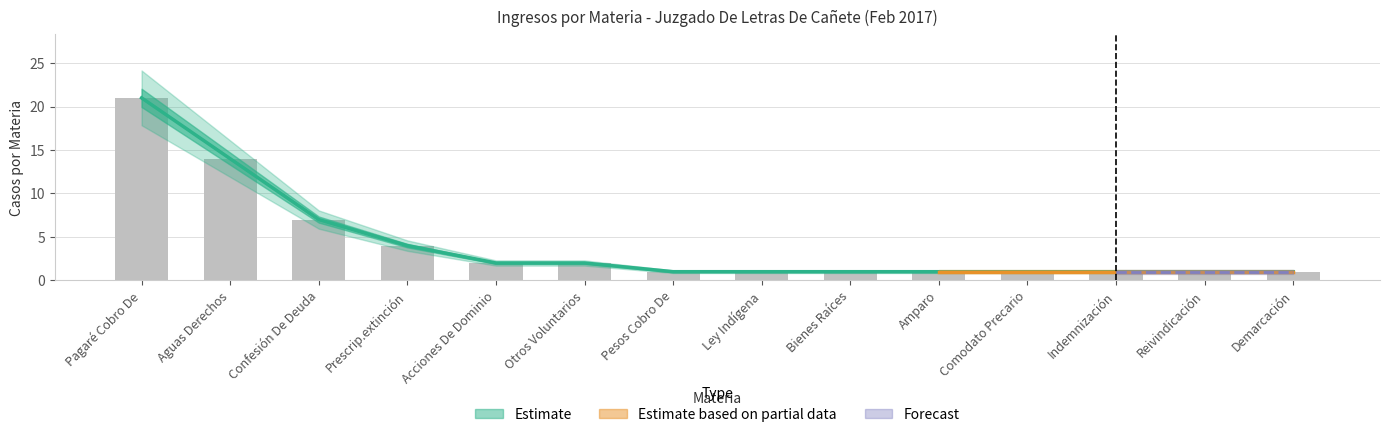

Which has a higher value, Ley Indígena or Pesos Cobro De?

Ley Indígena